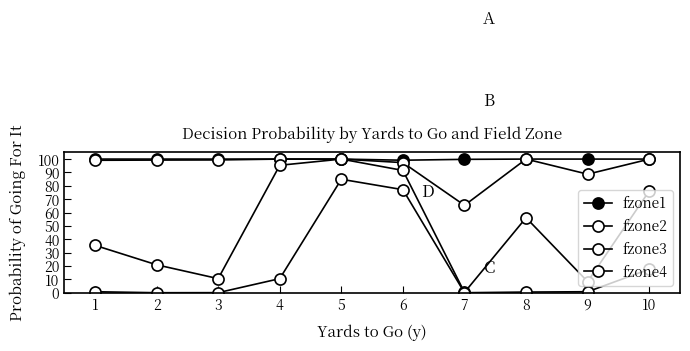

True or false: fzone2 and fzone1 cross at least once.

False